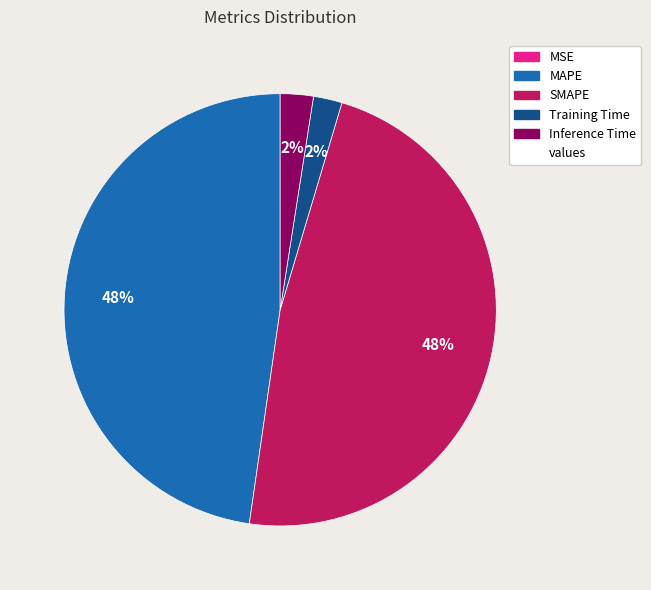

Is there a majority slice in this chart?

No